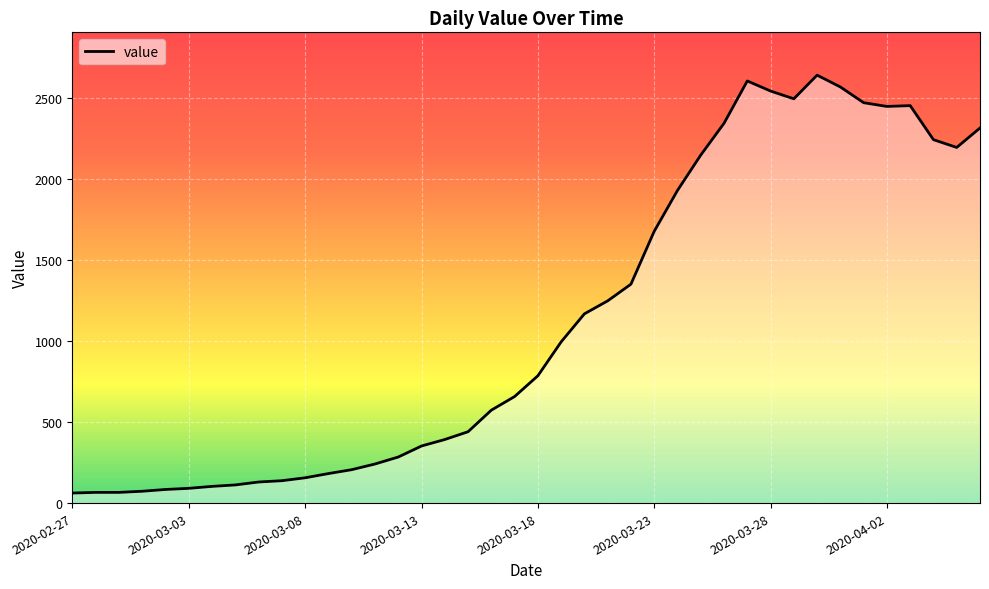

What is the maximum value shown in the chart?

2639